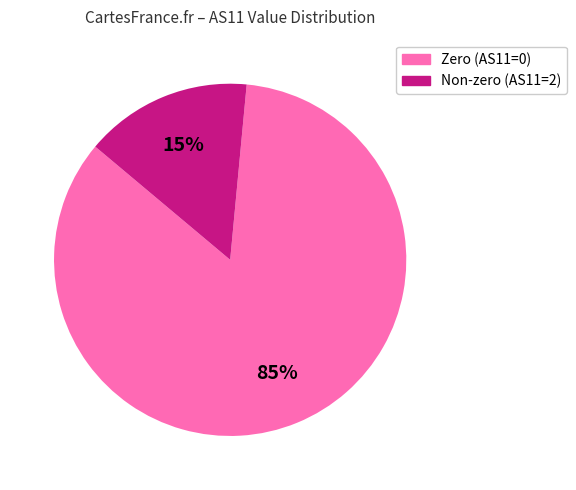

Does any single category account for the majority?

Yes